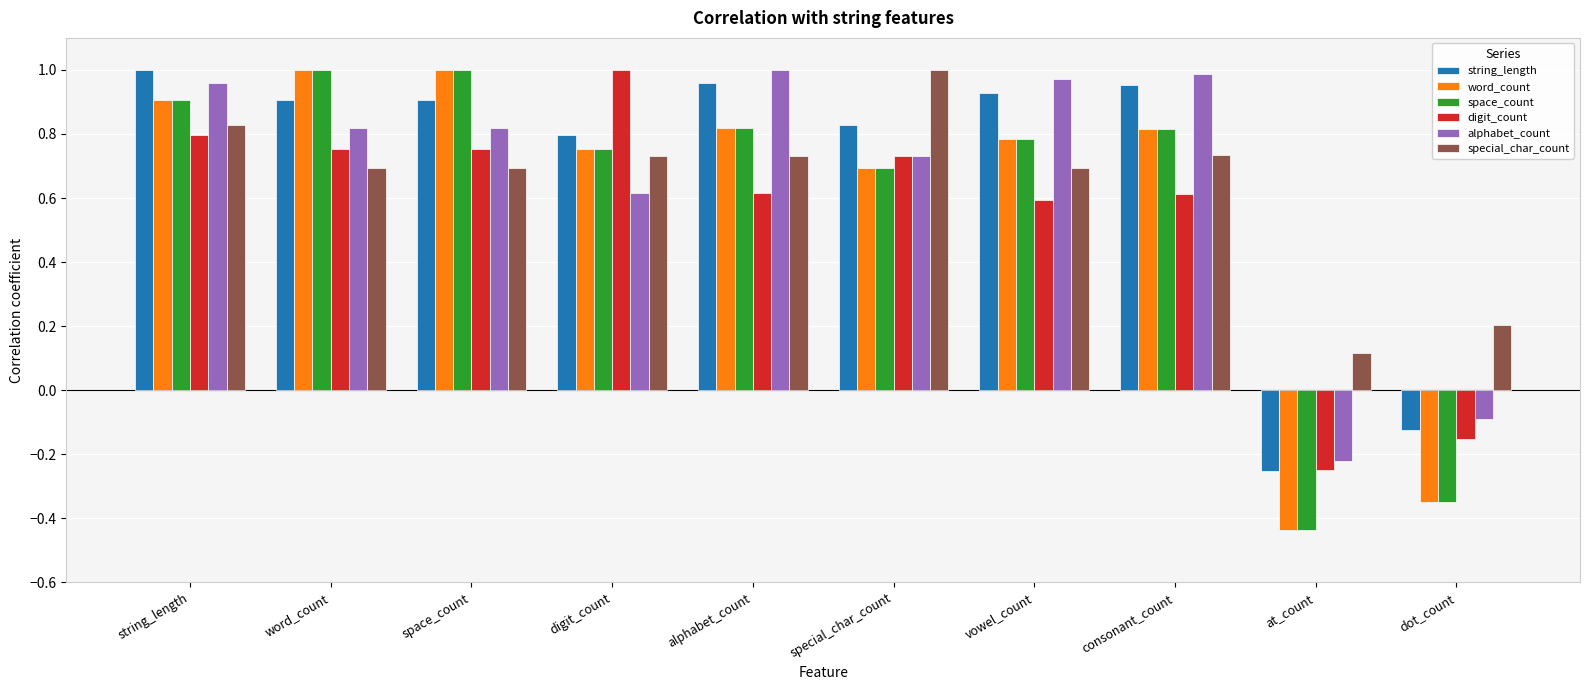

What is the spread (max minus min) of values at at_count?

0.6